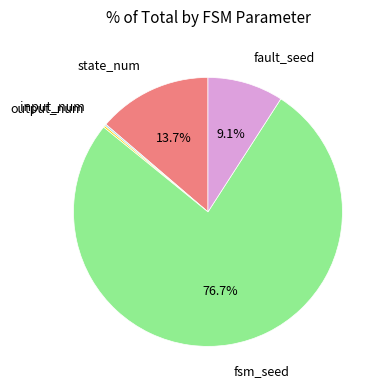

Is there a majority slice in this chart?

Yes